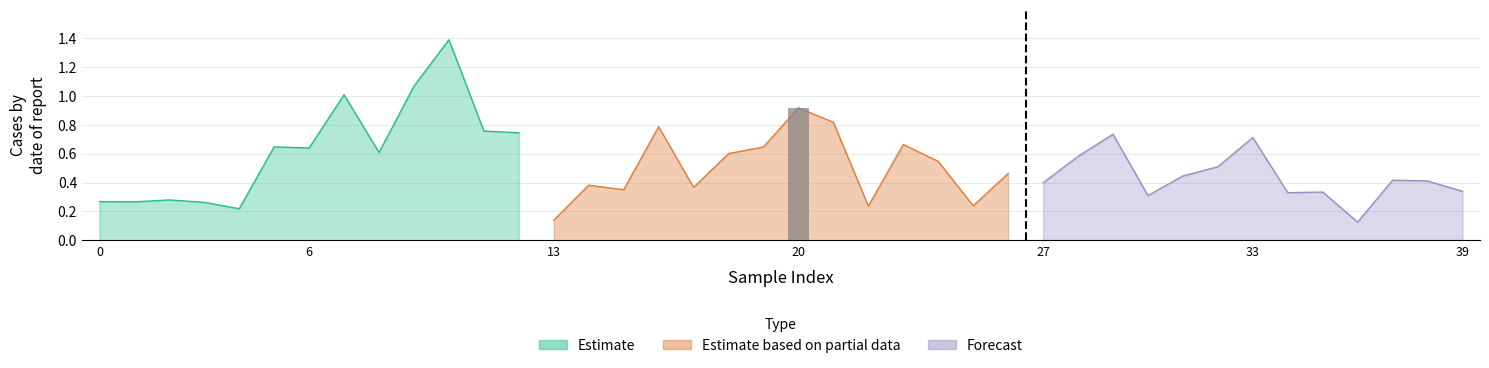

At which category is the sum across all series the highest?

10